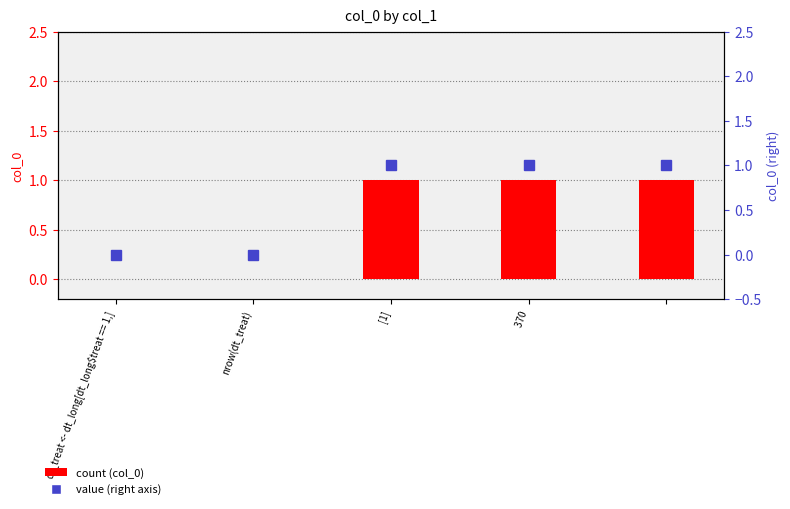

The value of col_0 (right axis) at [1] is 2. True or false?

False